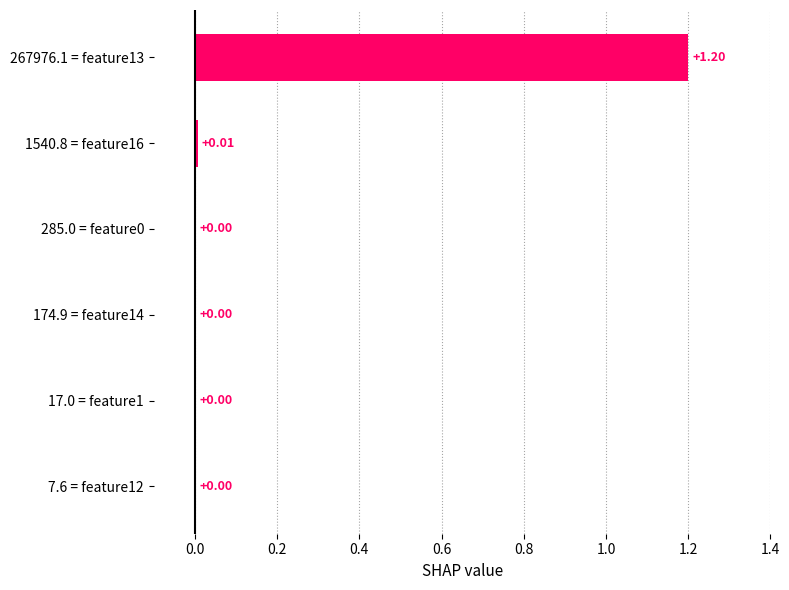

Are the bars horizontal?

Yes